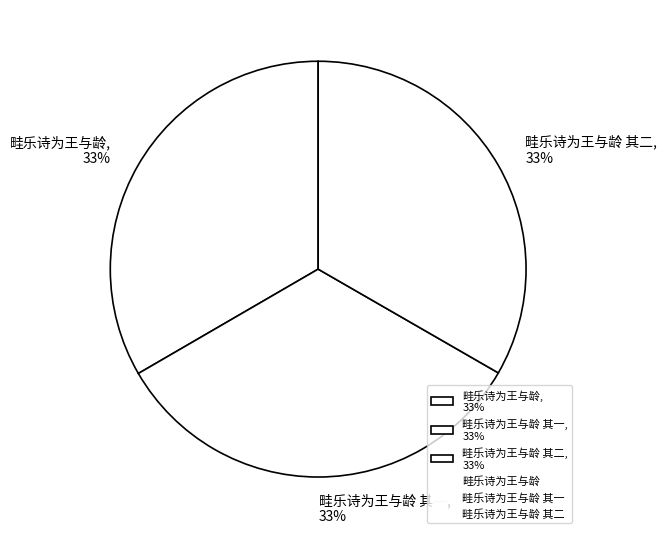

What percentage is the 畦乐诗为王与龄 其二, 33% slice, to the nearest percent?

33%